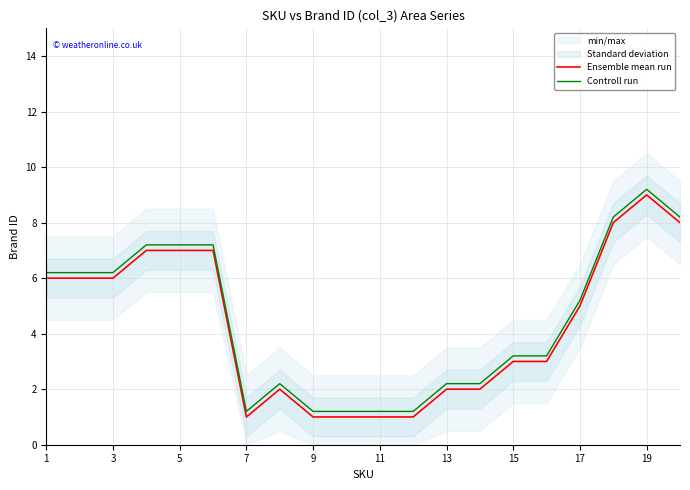

How many lines are shown in the chart?

2